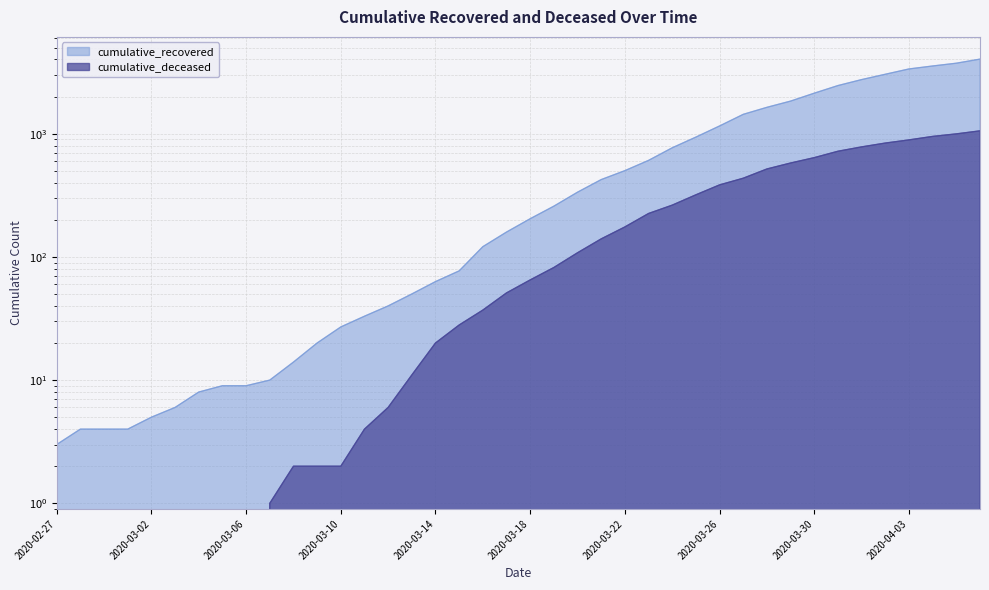

What position from the left is 2020-03-06?

9